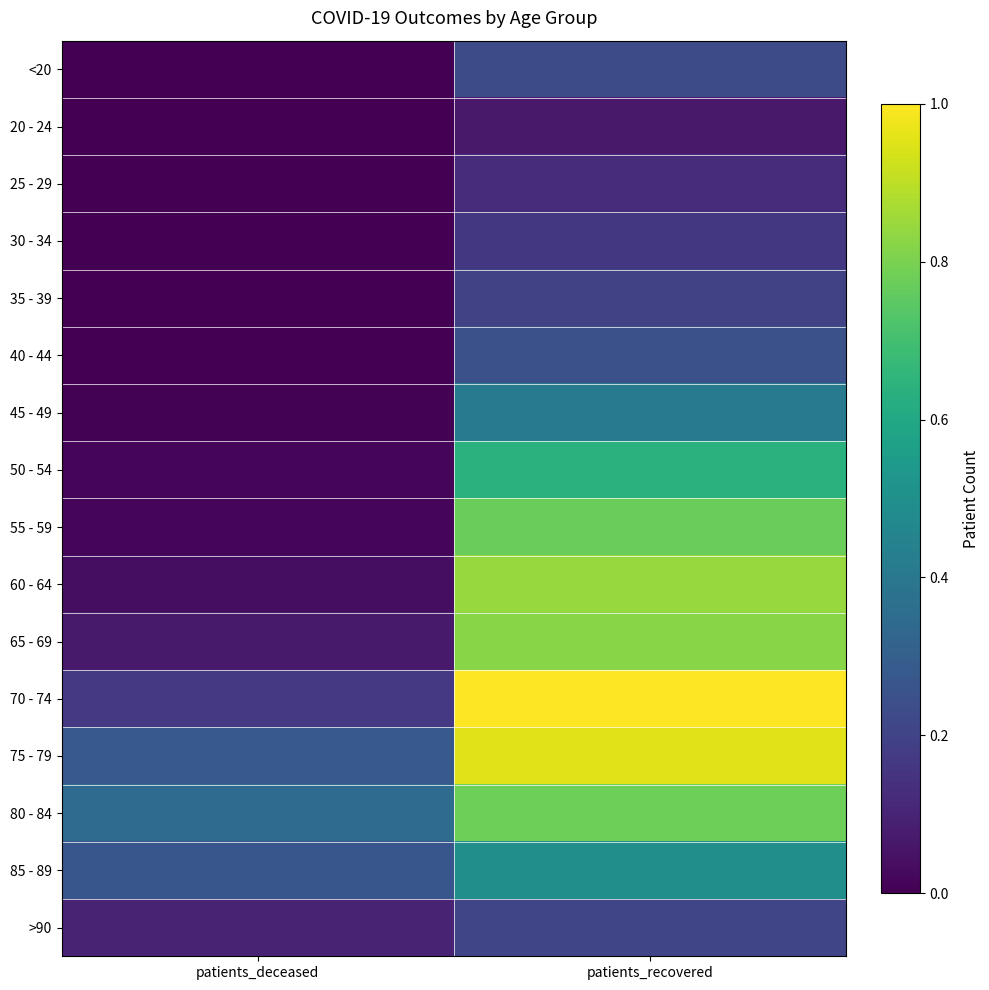

Rank the series by their maximum value, from highest to lowest.

70 - 74, 75 - 79, 60 - 64, 65 - 69, 80 - 84, 55 - 59, 50 - 54, 85 - 89, 45 - 49, 40 - 44, <20, >90, 35 - 39, 30 - 34, 25 - 29, 20 - 24